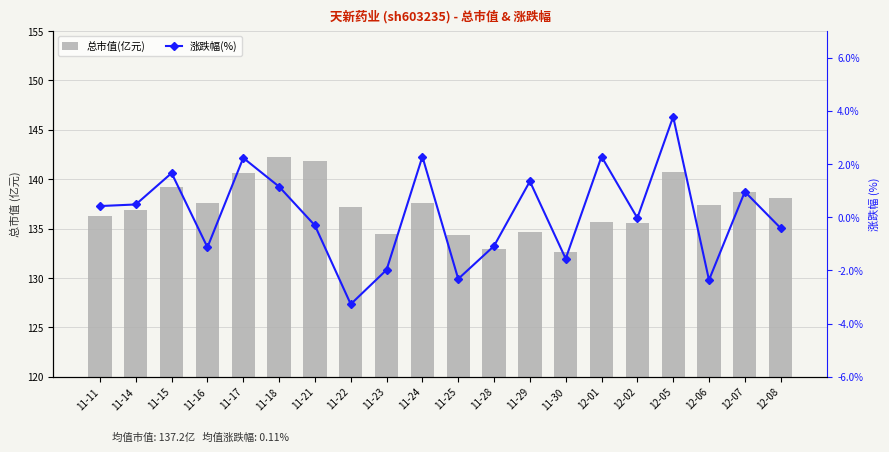

What position from the right is 12-05?

4